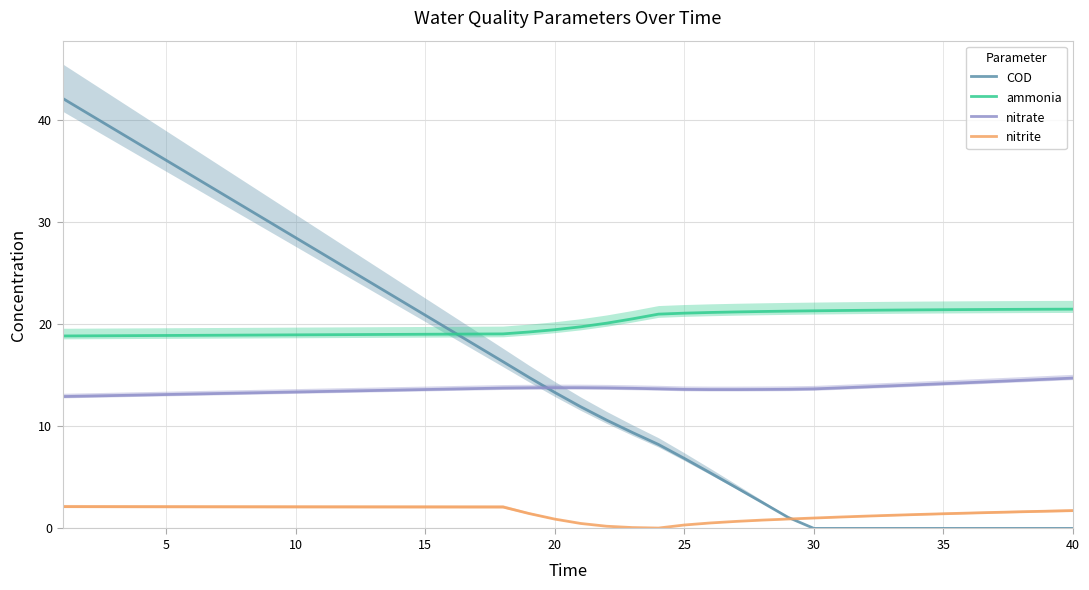

How many data points does each series have?

40